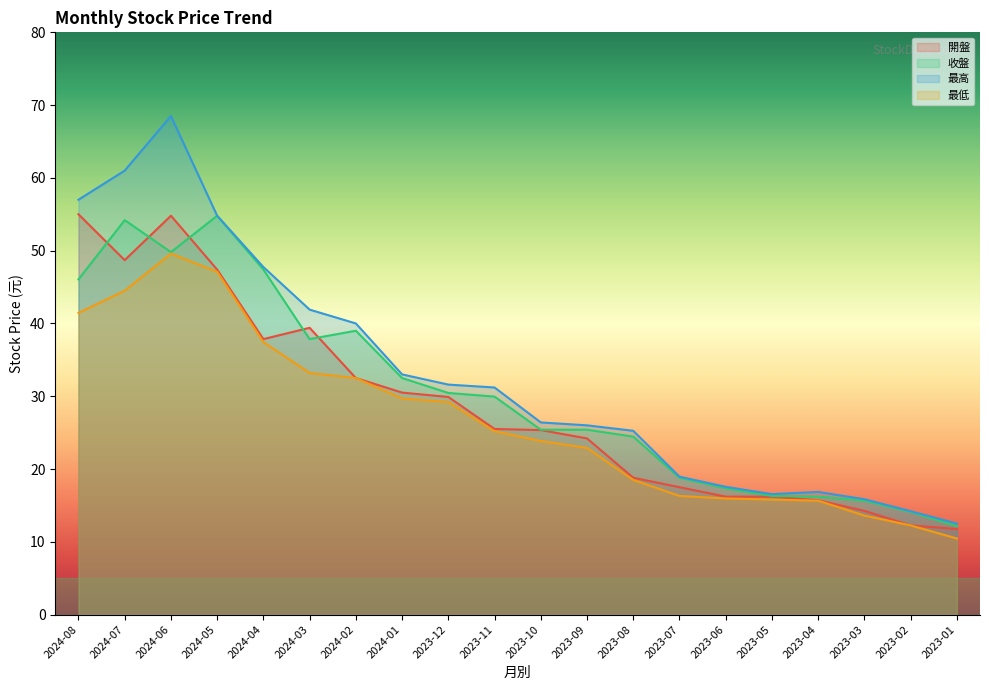

What is the lowest value of the 最高 series?

12.5